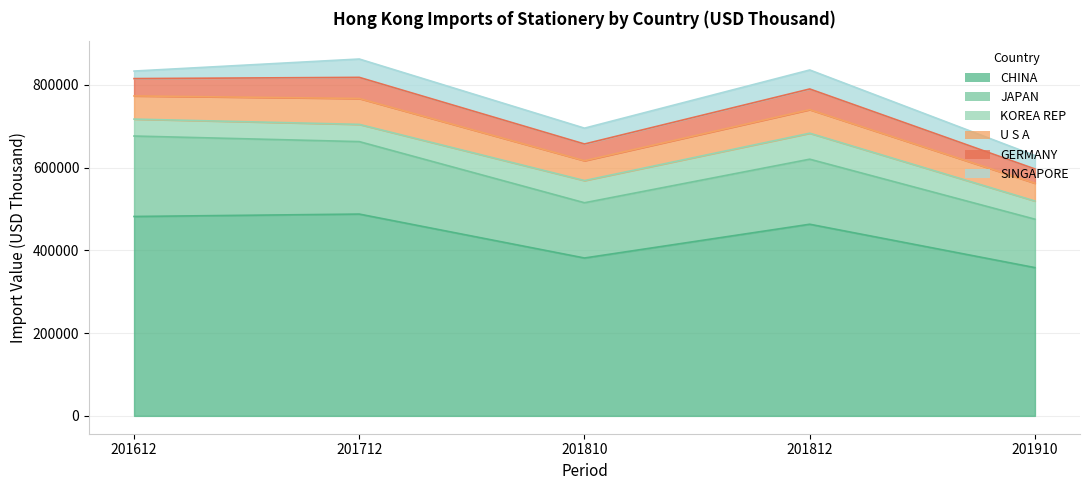

At which label does U S A reach its minimum?

201910